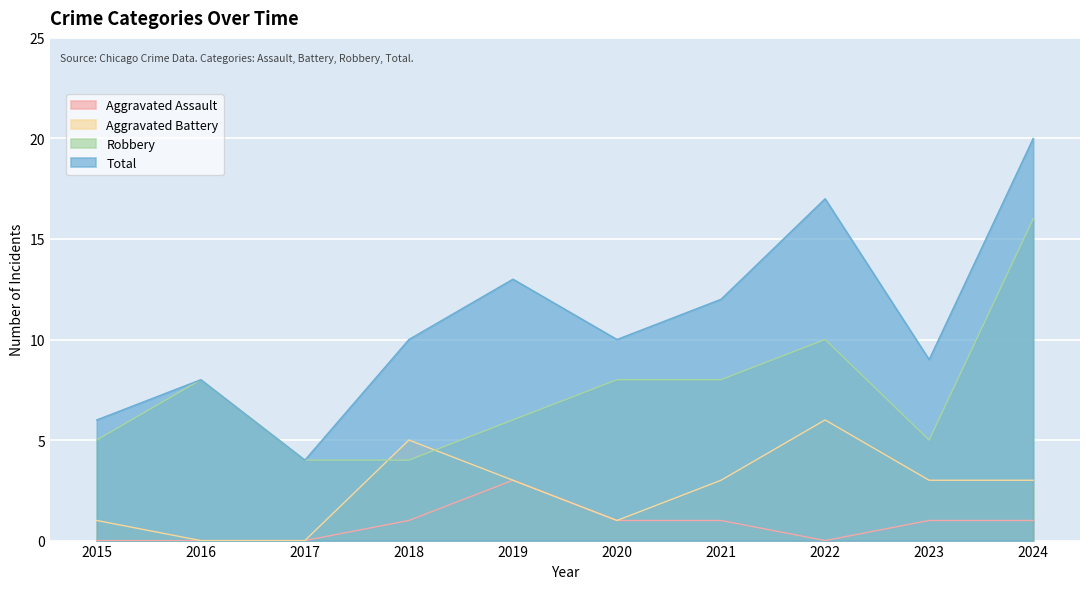

At how many categories does at least one series exceed 16?

2